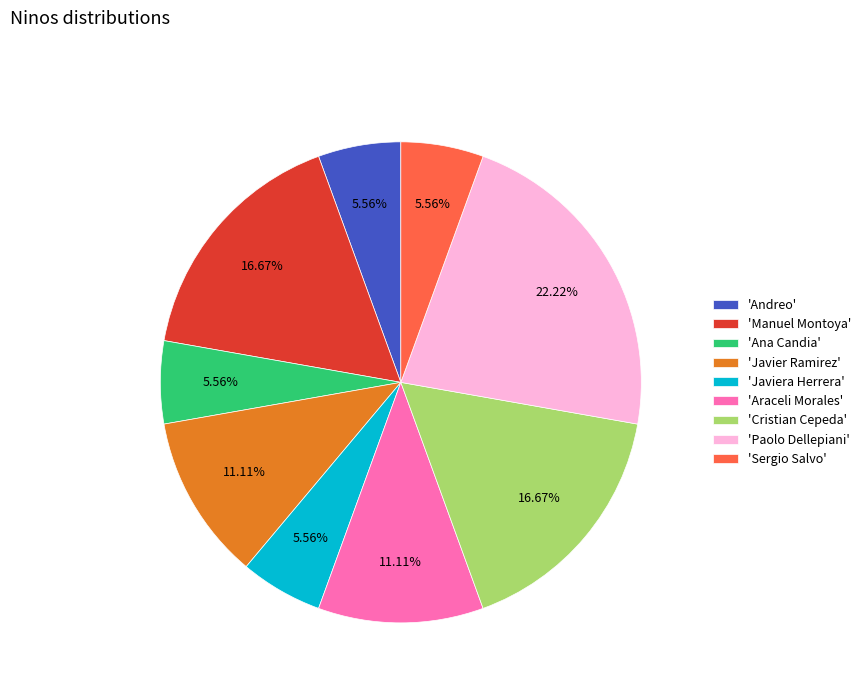

Which has a higher value, 'Paolo Dellepiani' or 'Araceli Morales'?

'Paolo Dellepiani'